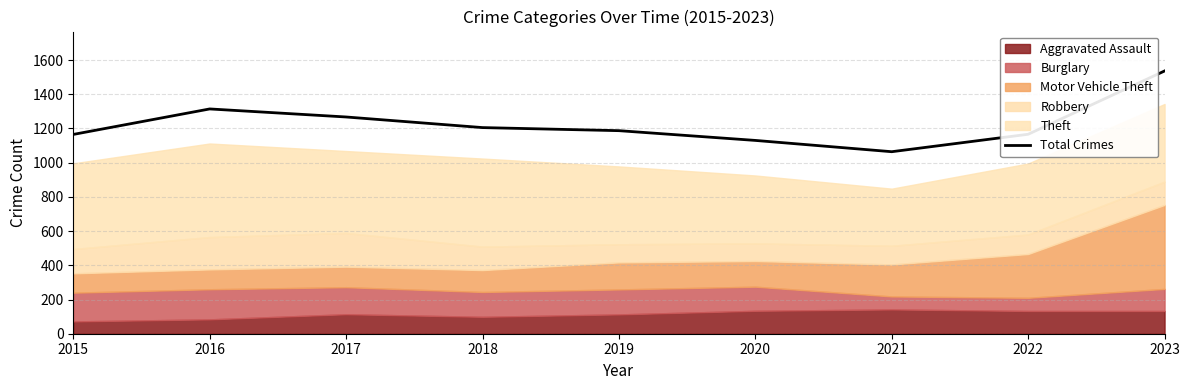

Is it true that the value at 2023 is 947?

False